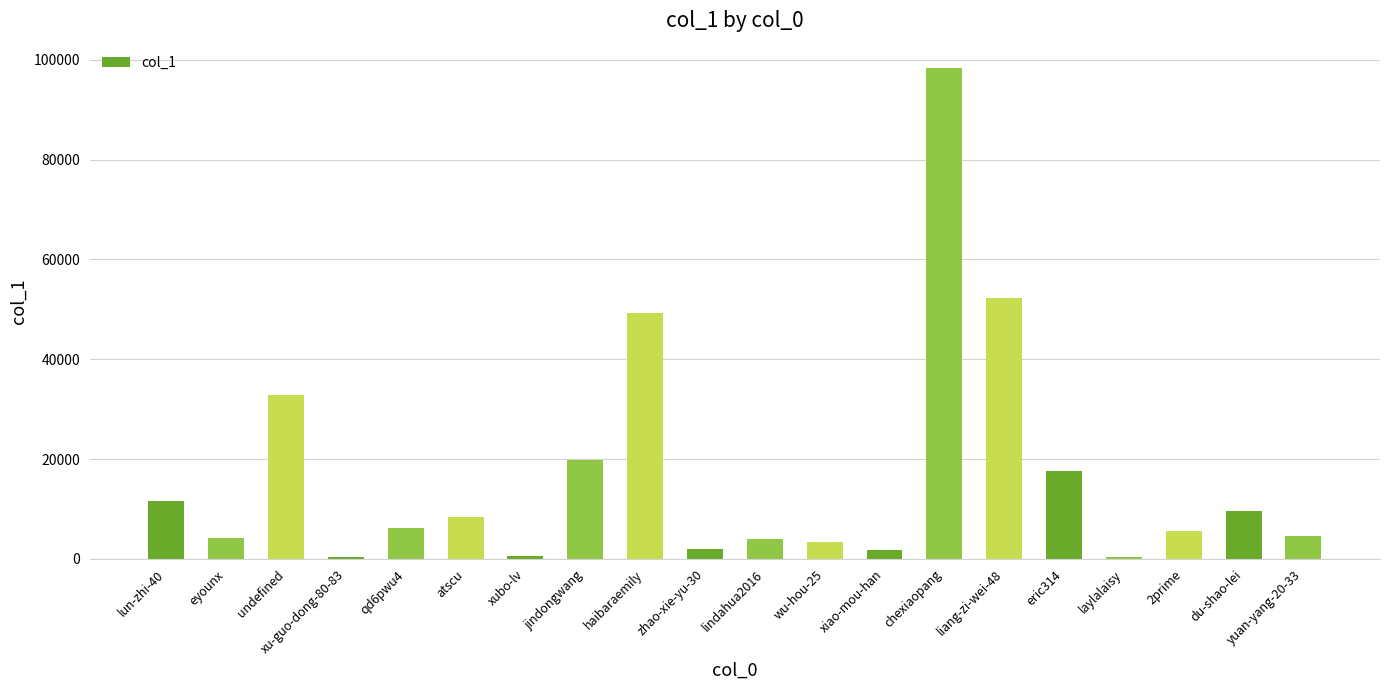

What position from the right is lun-zhi-40?

20